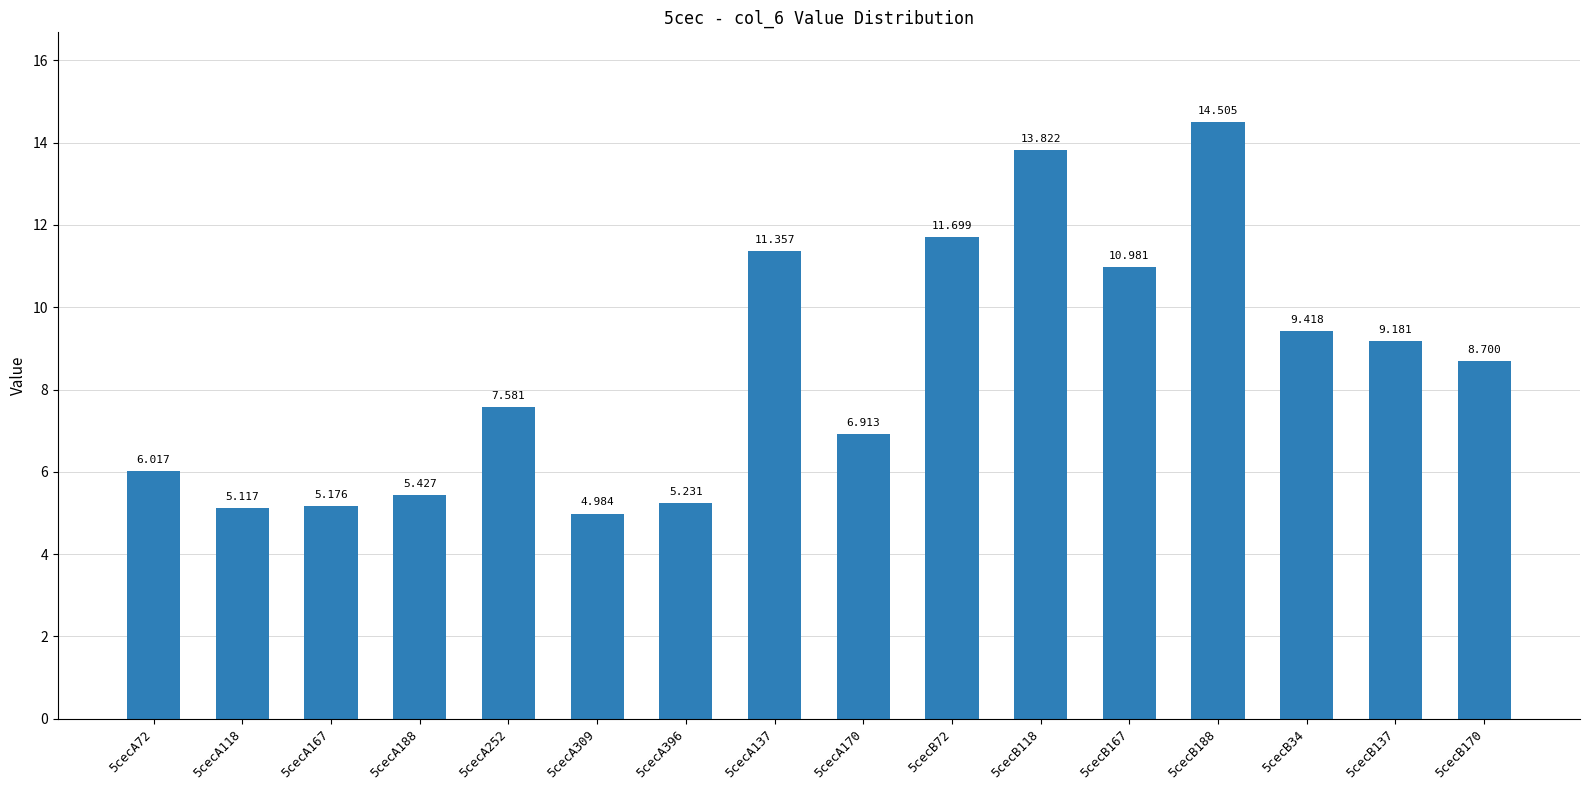

How many values are below 8?

8